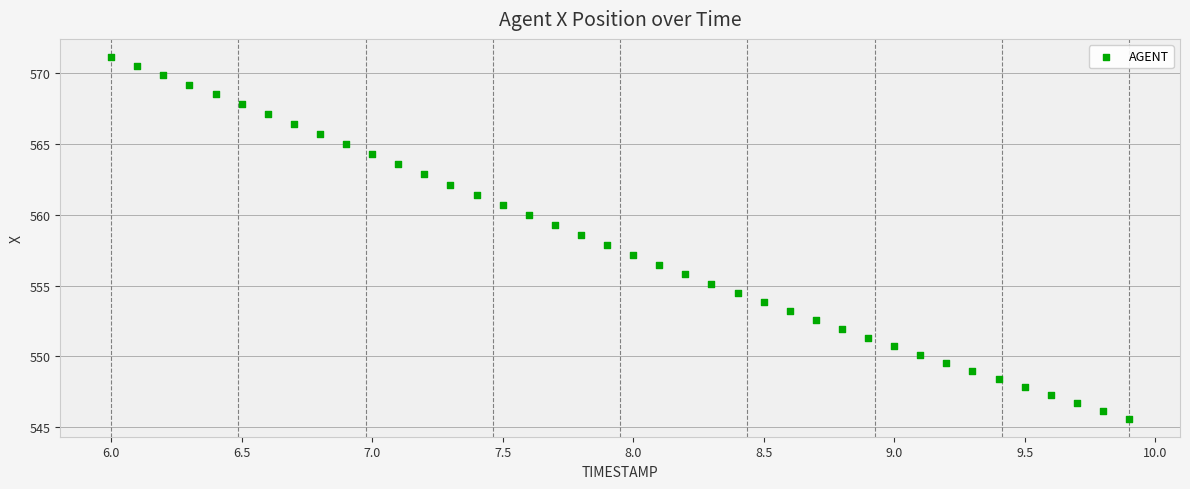

What is the range of X values (max minus min)?

3.9